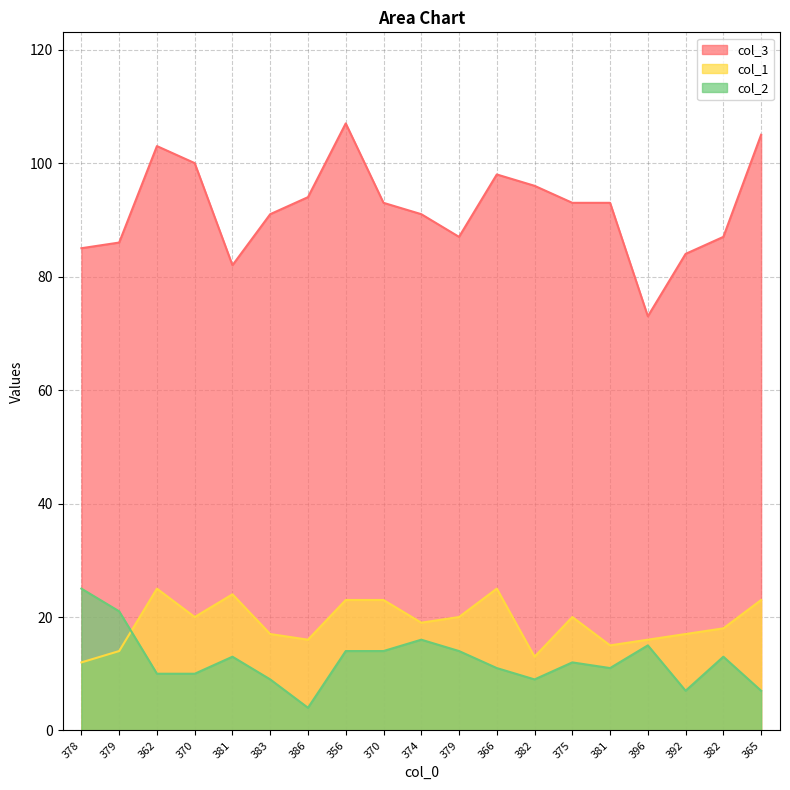

True or false: col_1 has more than 1 interior local peaks.

True